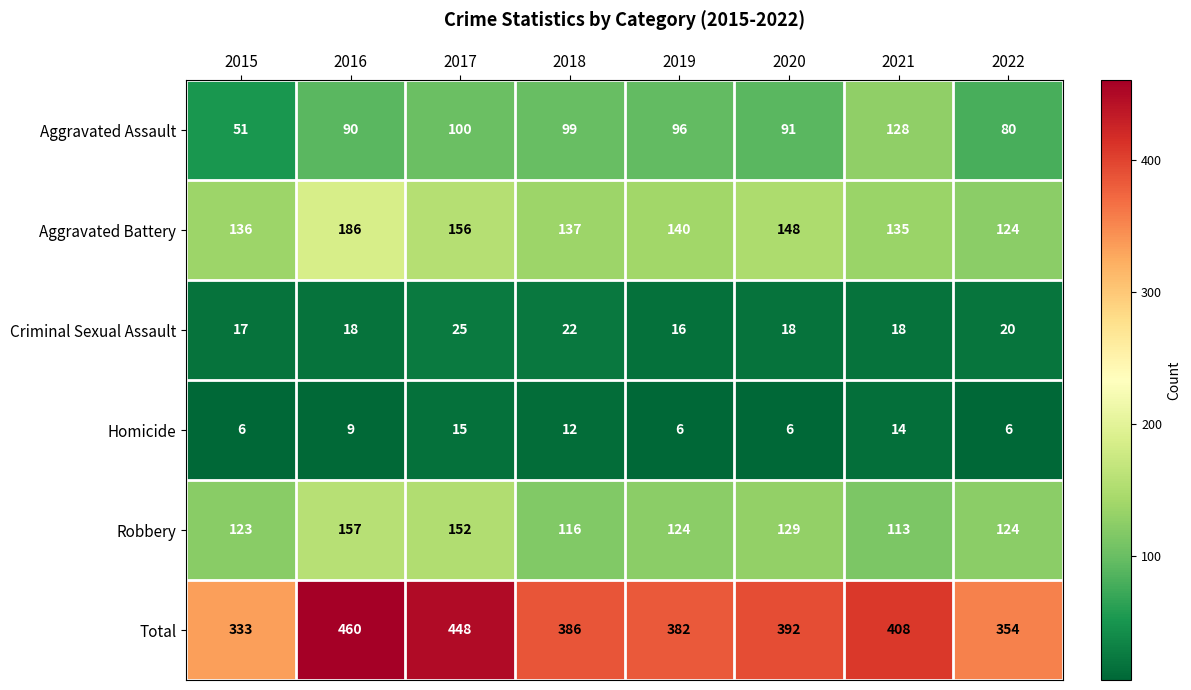

What is the minimum value shown in the chart?

6